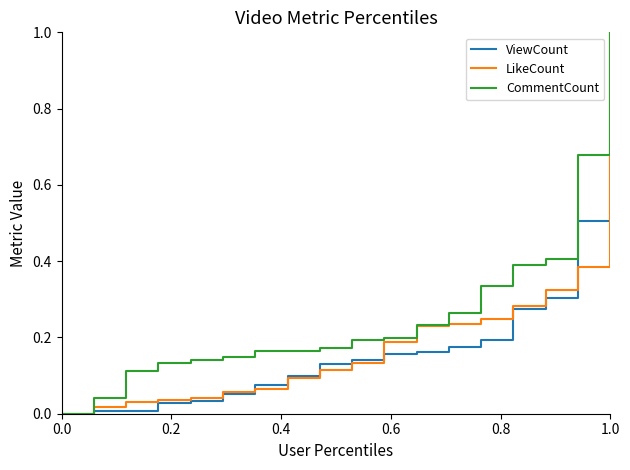

Which series has the largest total across all categories?

CommentCount